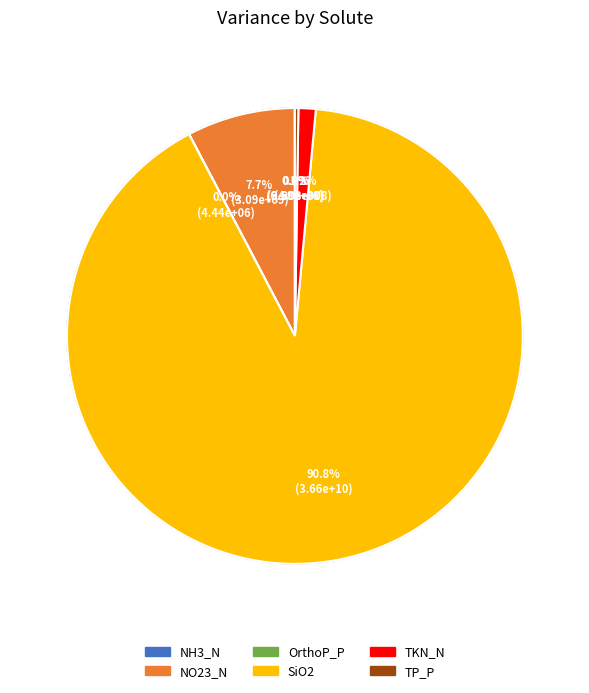

To the nearest percent, what is the average slice percentage?

17%